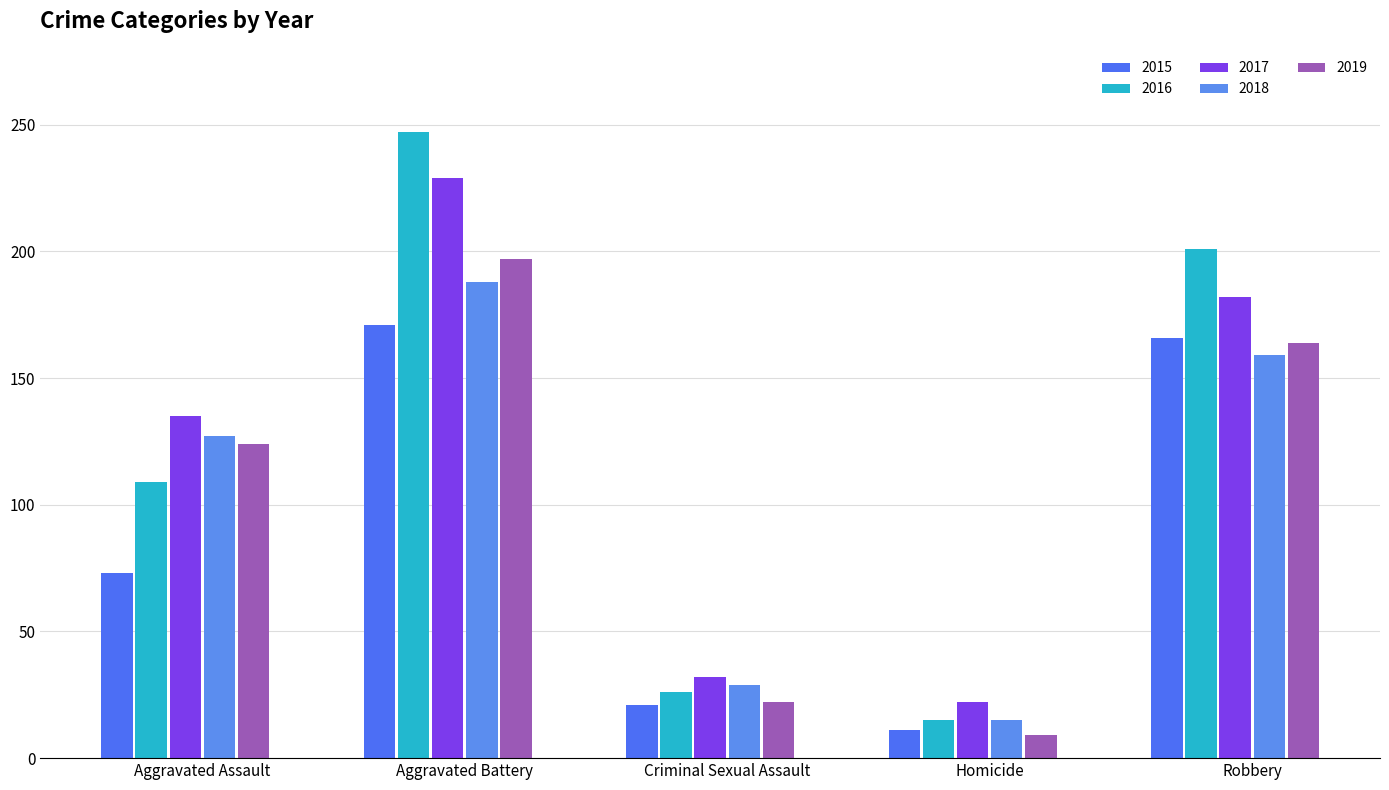

Reading left to right, extract all data points from this chart.

2015: Aggravated Assault=73	Aggravated Battery=171	Criminal Sexual Assault=21	Homicide=11	Robbery=166
2016: Aggravated Assault=109	Aggravated Battery=247	Criminal Sexual Assault=26	Homicide=15	Robbery=201
2017: Aggravated Assault=135	Aggravated Battery=229	Criminal Sexual Assault=32	Homicide=22	Robbery=182
2018: Aggravated Assault=127	Aggravated Battery=188	Criminal Sexual Assault=29	Homicide=15	Robbery=159
2019: Aggravated Assault=124	Aggravated Battery=197	Criminal Sexual Assault=22	Homicide=9	Robbery=164